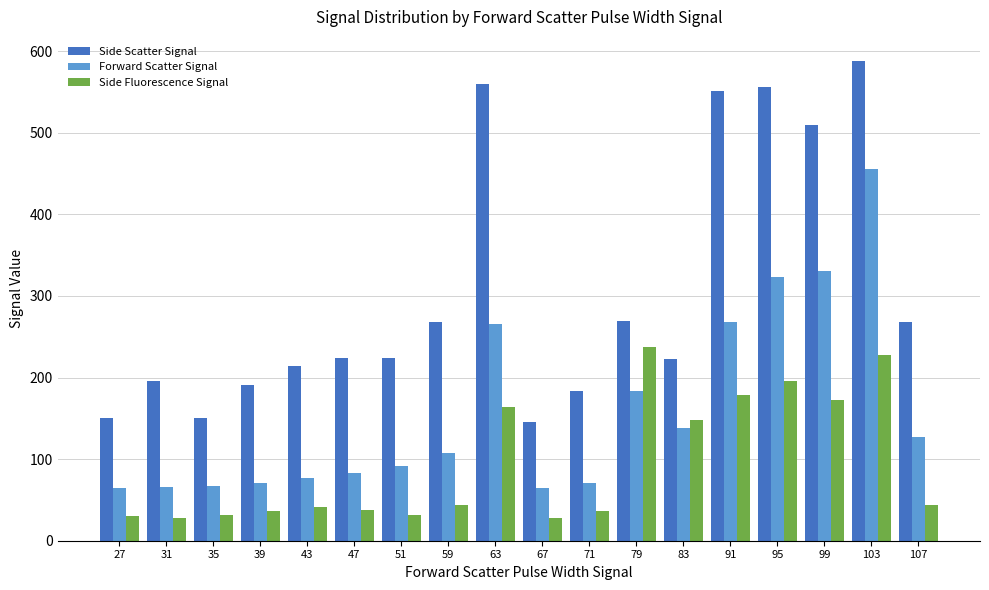

Which label corresponds to the largest value in the chart?

103